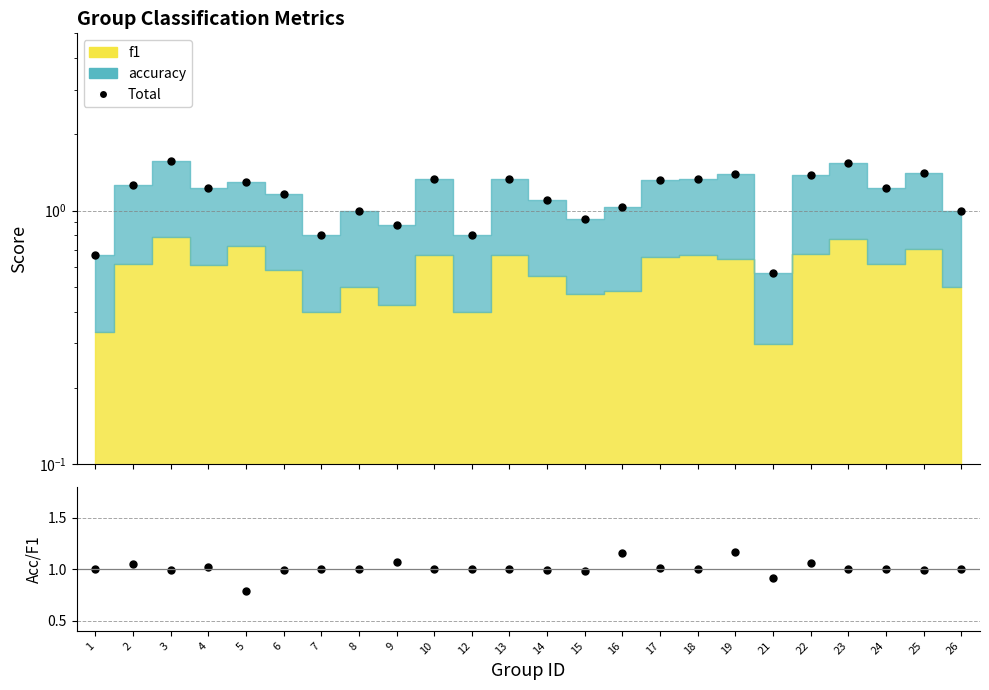

In accuracy/f1, how many points are higher than both neighbors (excluding endpoints)?

7